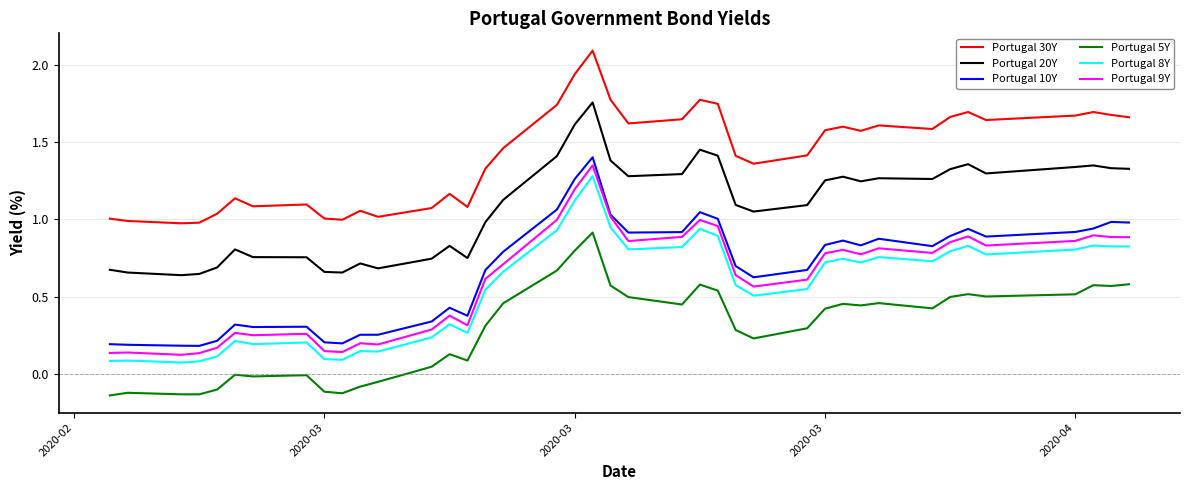

True or false: Portugal 9Y and Portugal 20Y intersect in this chart.

False